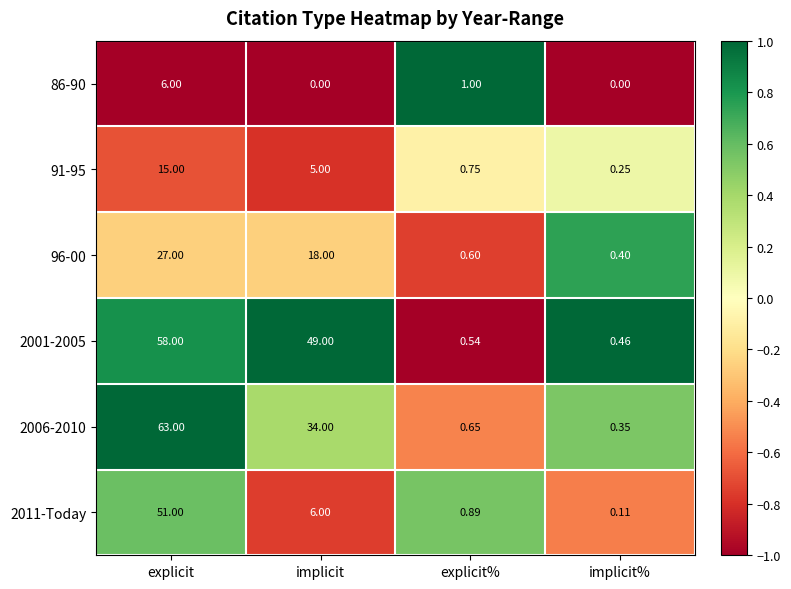

List the series in order of their peak value, lowest first.

86-90, 91-95, 96-00, 2011-Today, 2001-2005, 2006-2010